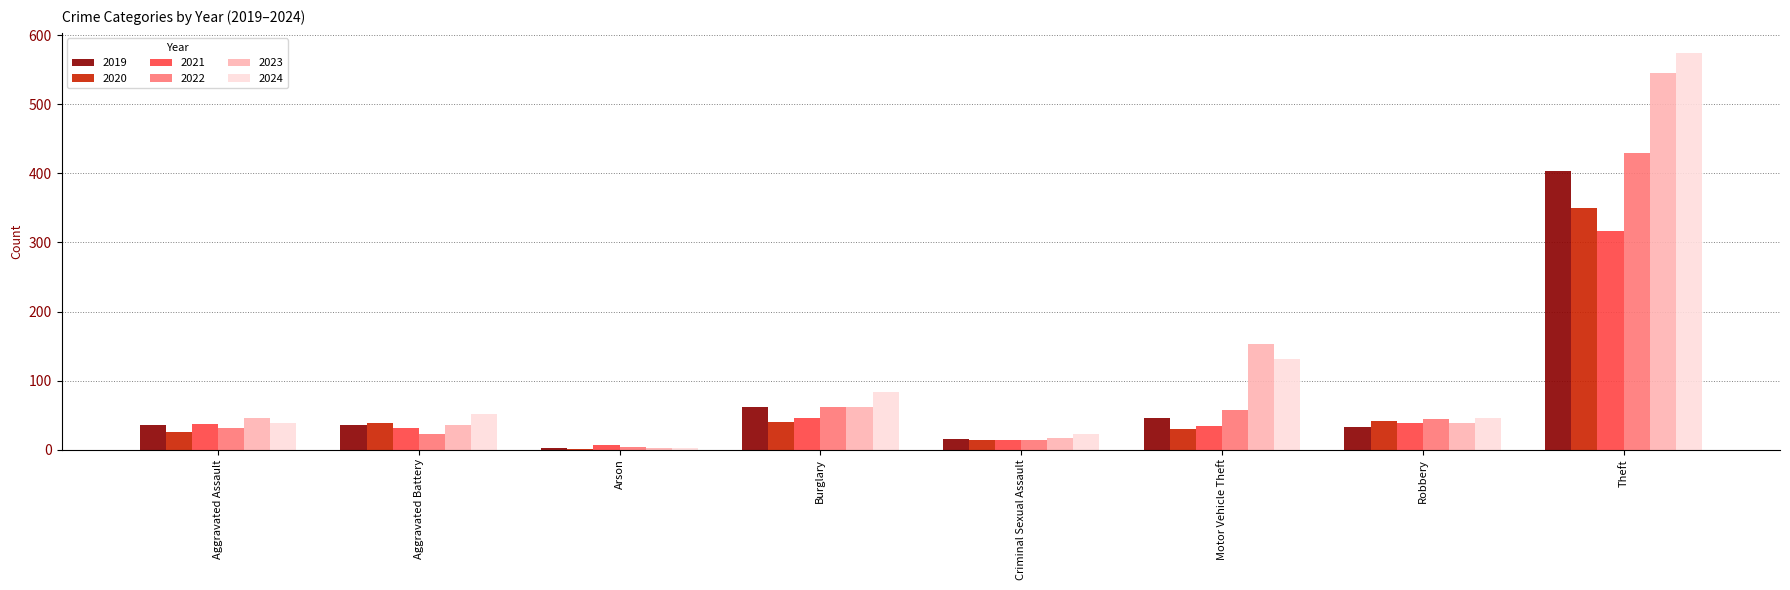

What are all the series names shown in the legend?

2019, 2020, 2021, 2022, 2023, 2024